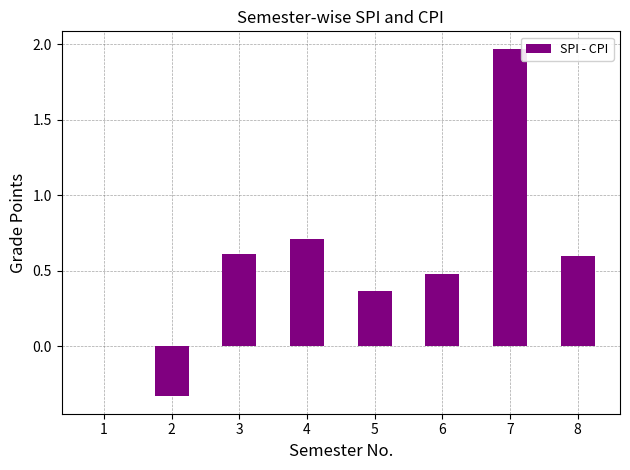

How many values are between 0 and 1?

6